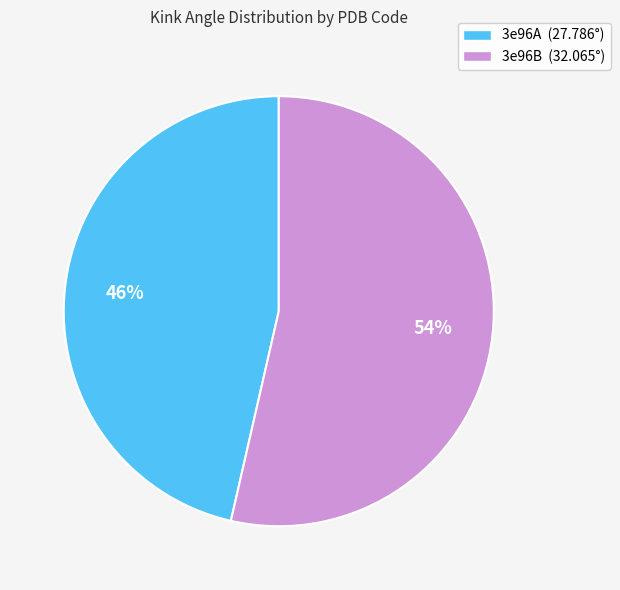

Which category has the smallest portion of the pie?

3e96A